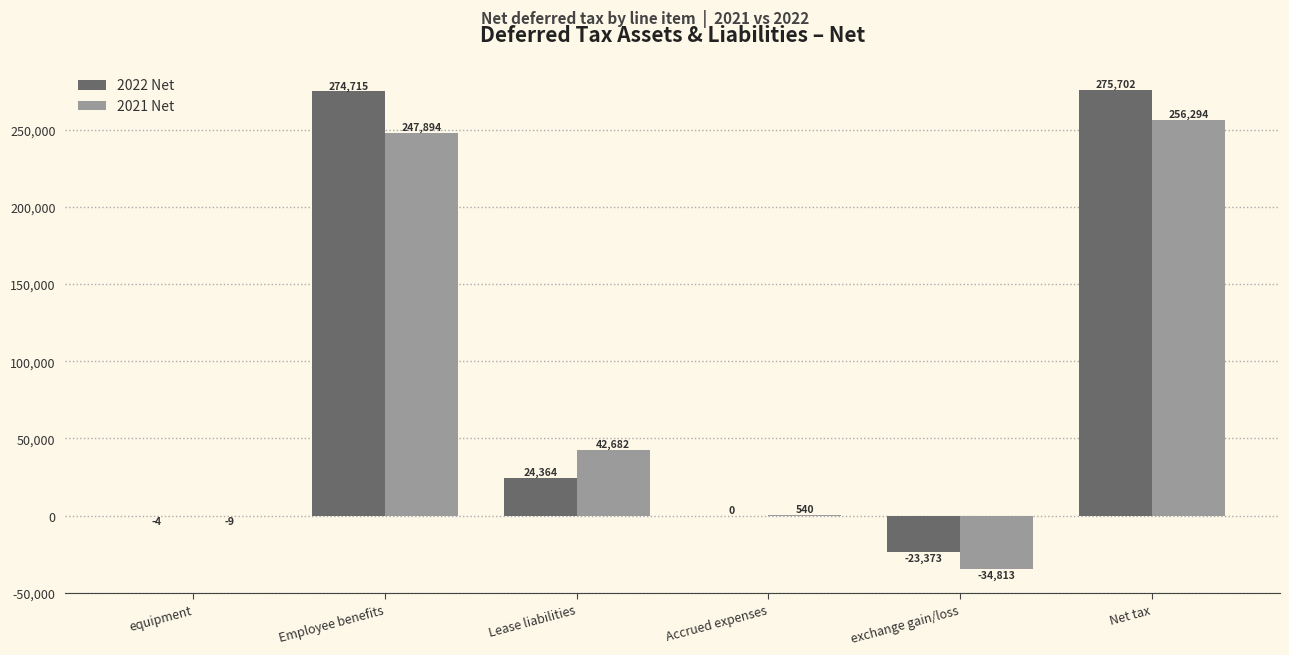

What is the sum of the 2021 Net values at Accrued expenses and equipment?

531